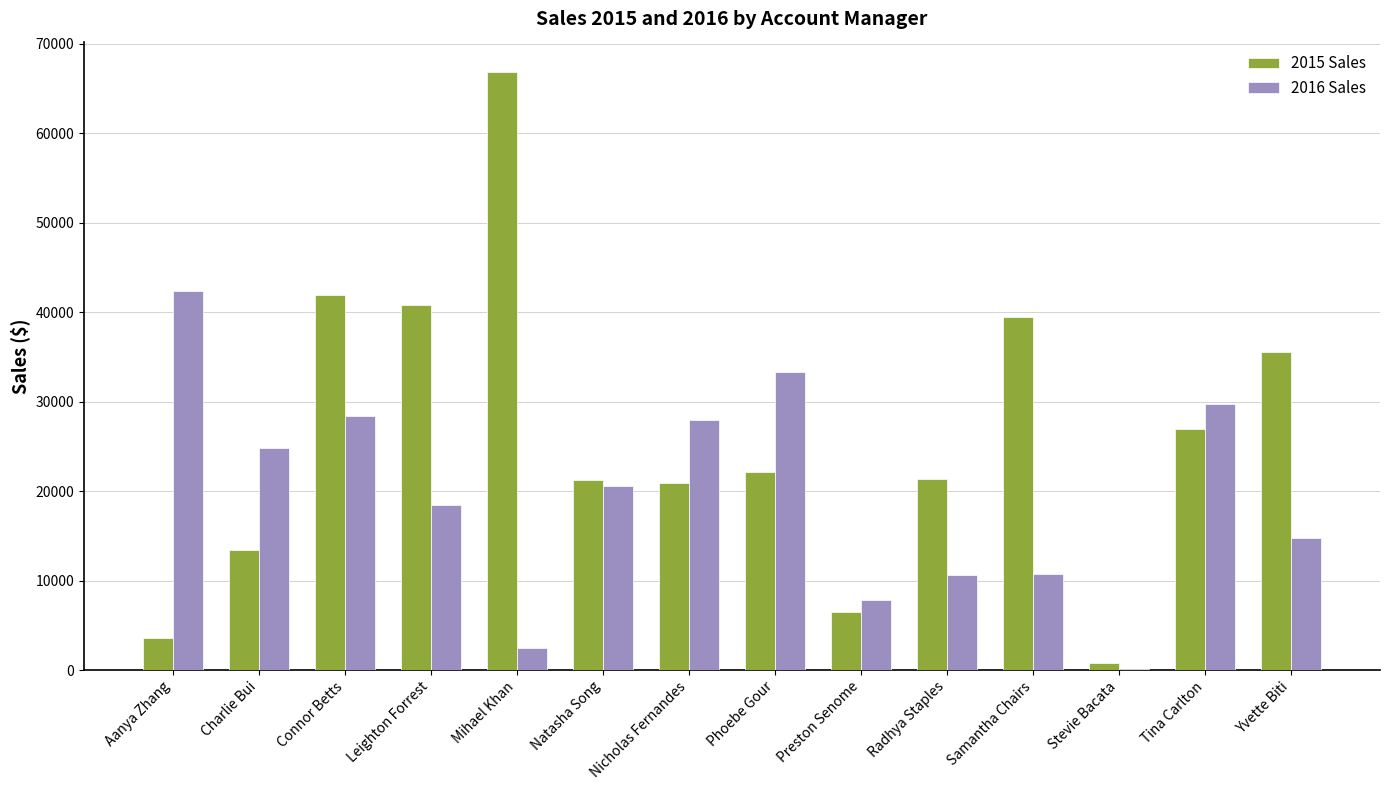

The 2016 Sales series shows 24873.8 at Charlie Bui. True or false?

True